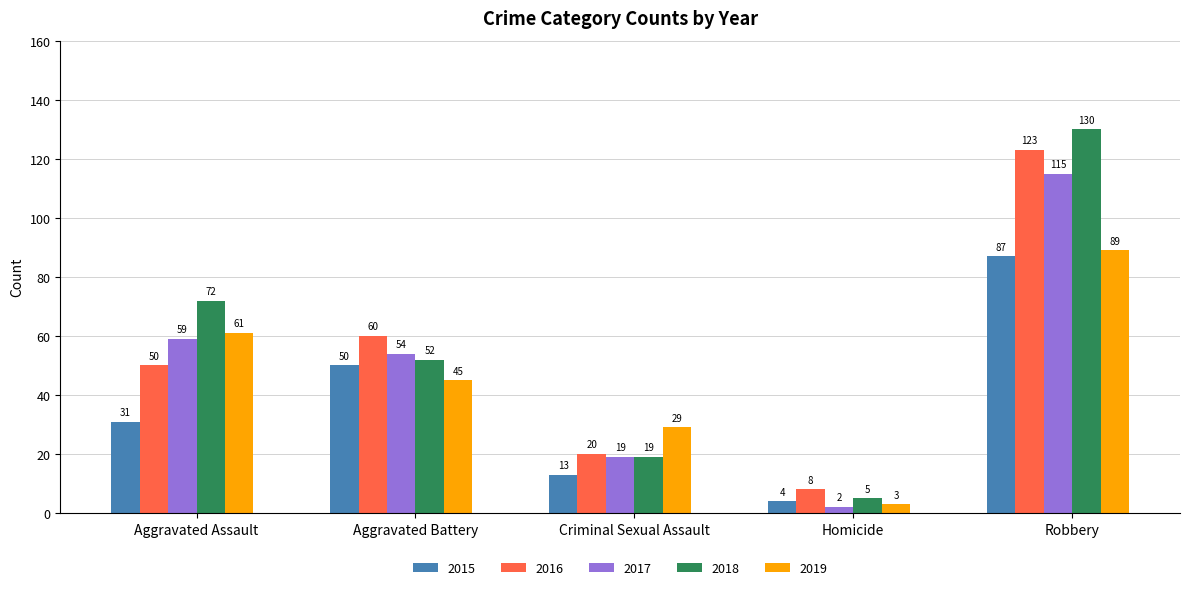

Which label corresponds to the largest value in the chart?

Robbery